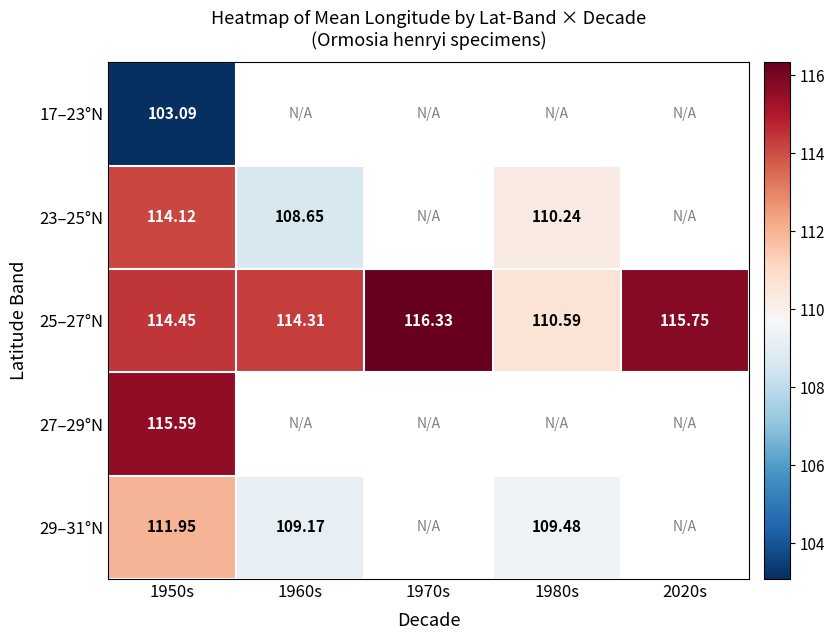

What is the difference between the 25–27°N values at 1950s and 1980s?

3.9